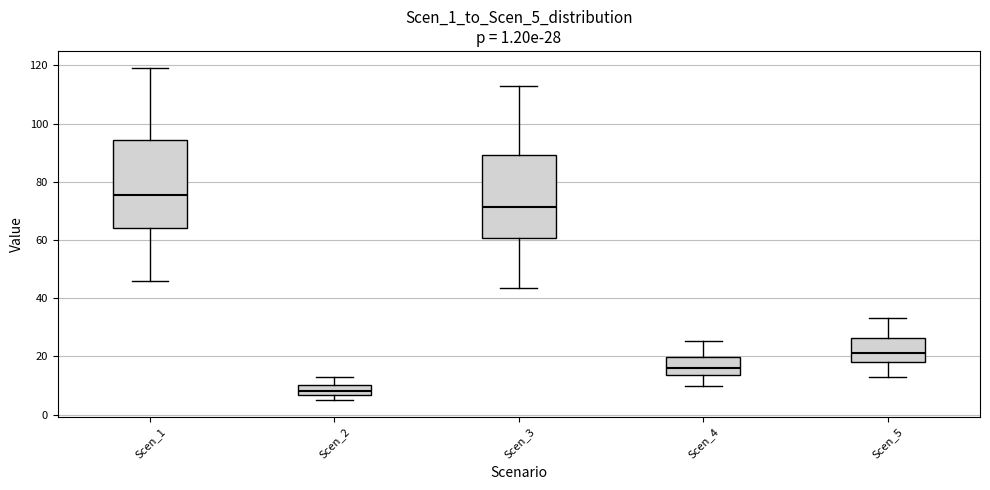

Which box's median line is the lowest?

Scen_2